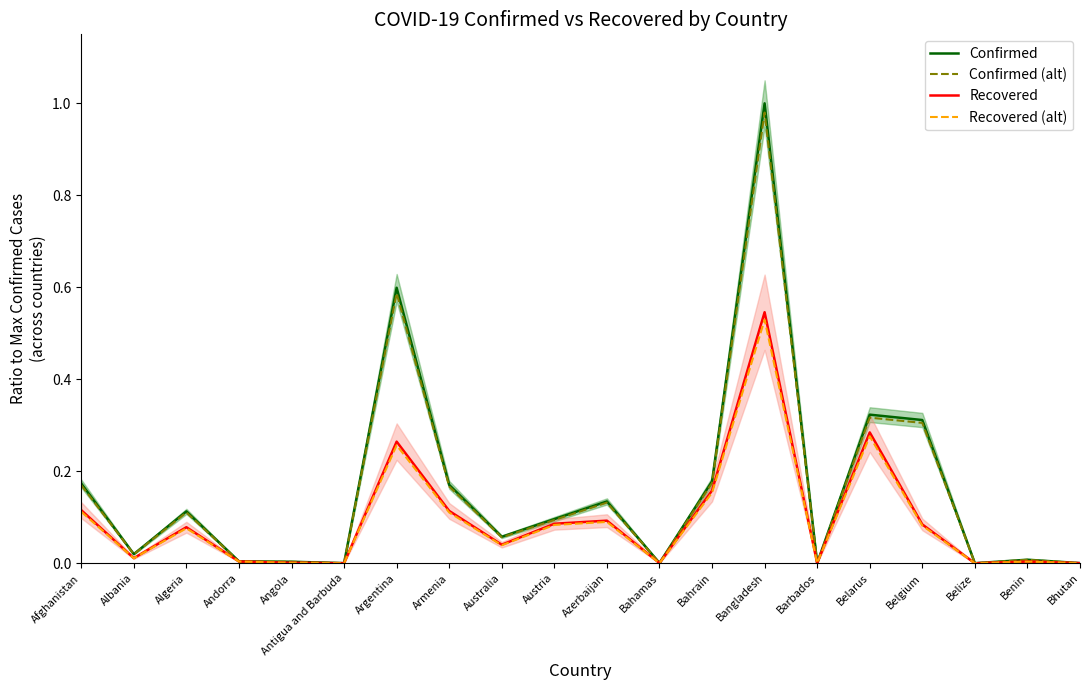

True or false: Recovered has a value of 0.0 at Barbados.

False